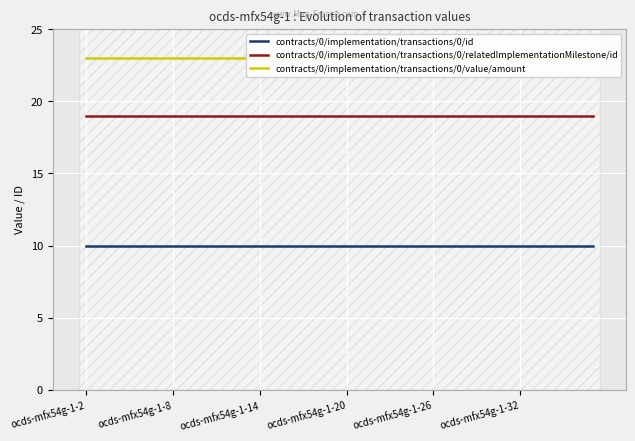

True or false: contracts/0/implementation/transactions/0/id has a value of 18 at ocds-mfx54g-1-14.

False